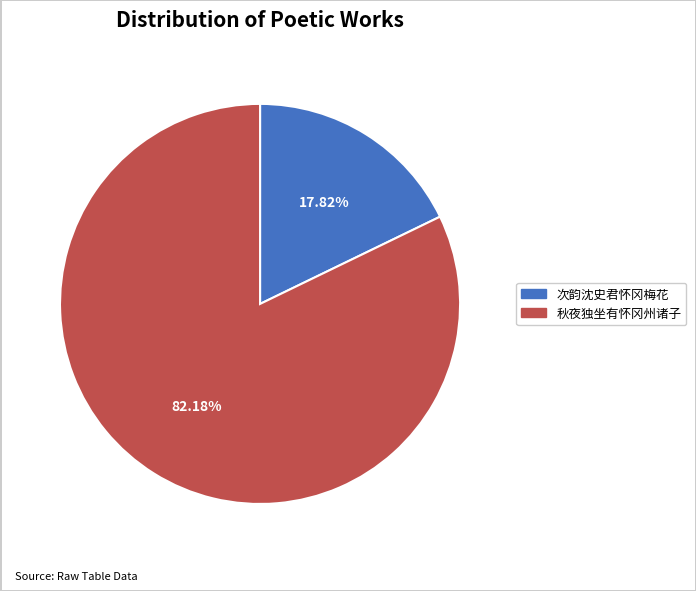

Between 秋夜独坐有怀冈州诸子 and 次韵沈史君怀冈梅花, which is larger?

秋夜独坐有怀冈州诸子